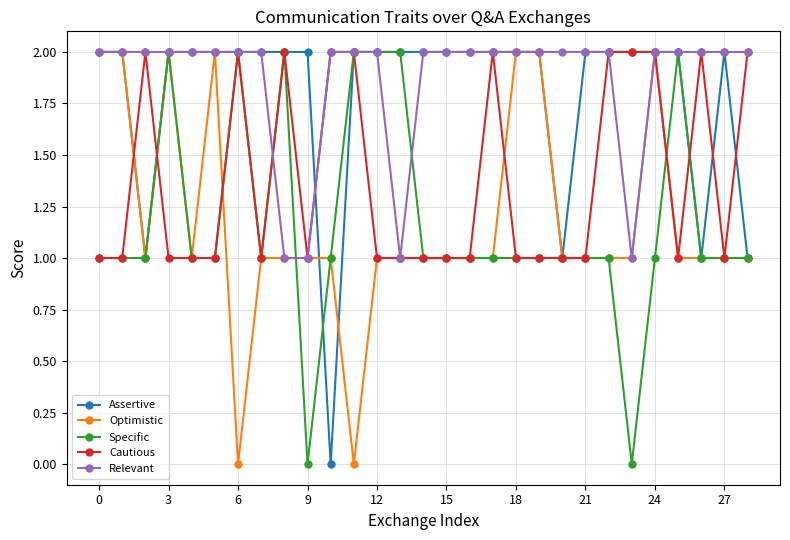

True or false: Specific and Cautious intersect in this chart.

True